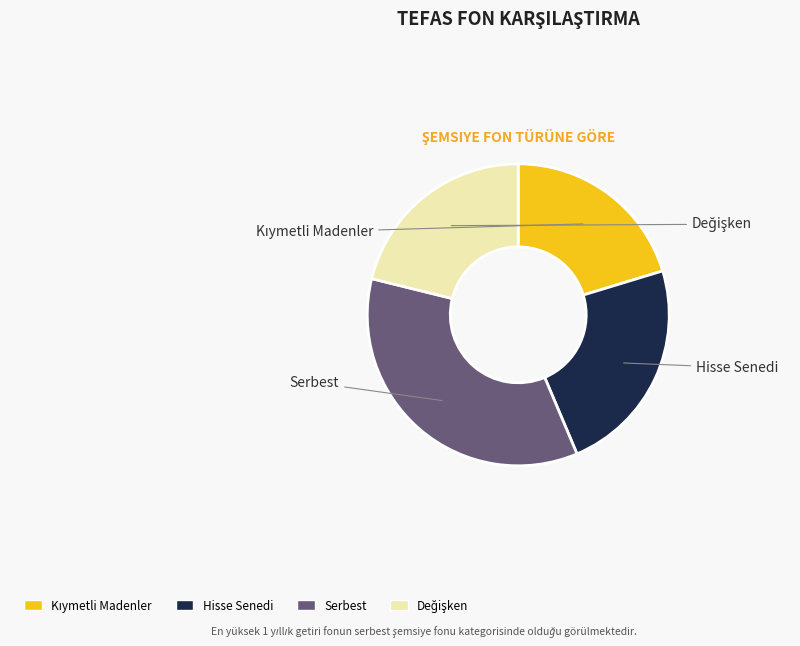

Does any single category account for the majority?

No